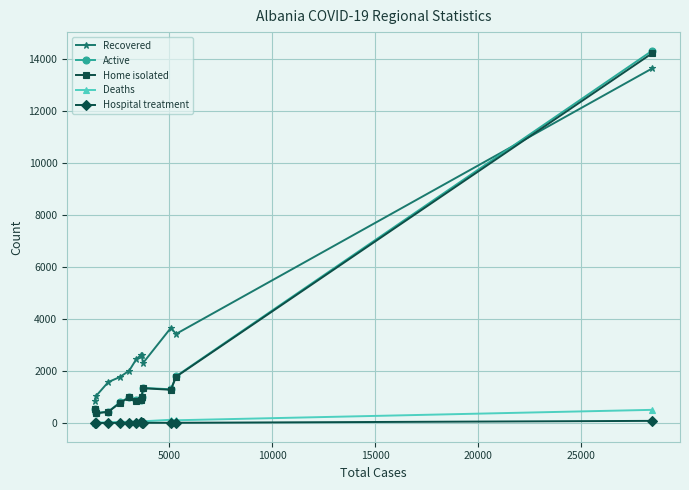

True or false: Active and Deaths intersect in this chart.

False